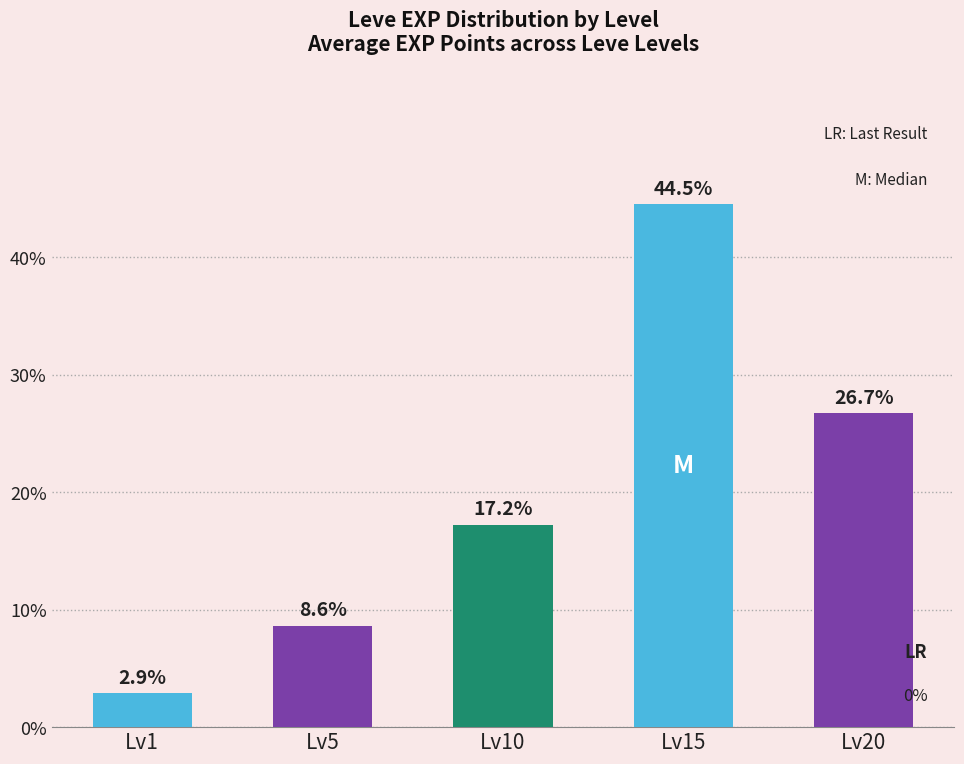

Rank the categories by value from lowest to highest.

Lv1, Lv5, Lv10, Lv20, Lv15